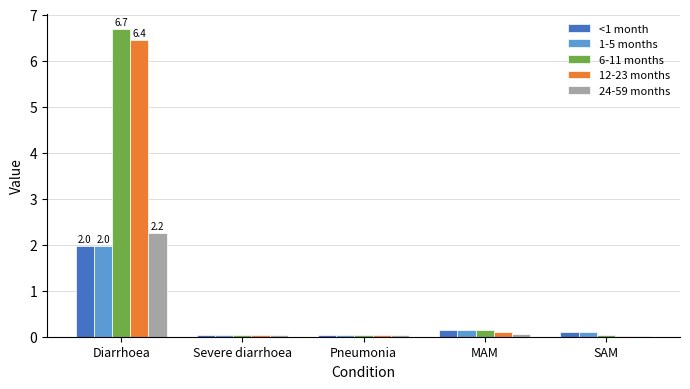

At which category is the sum across all series the highest?

Diarrhoea